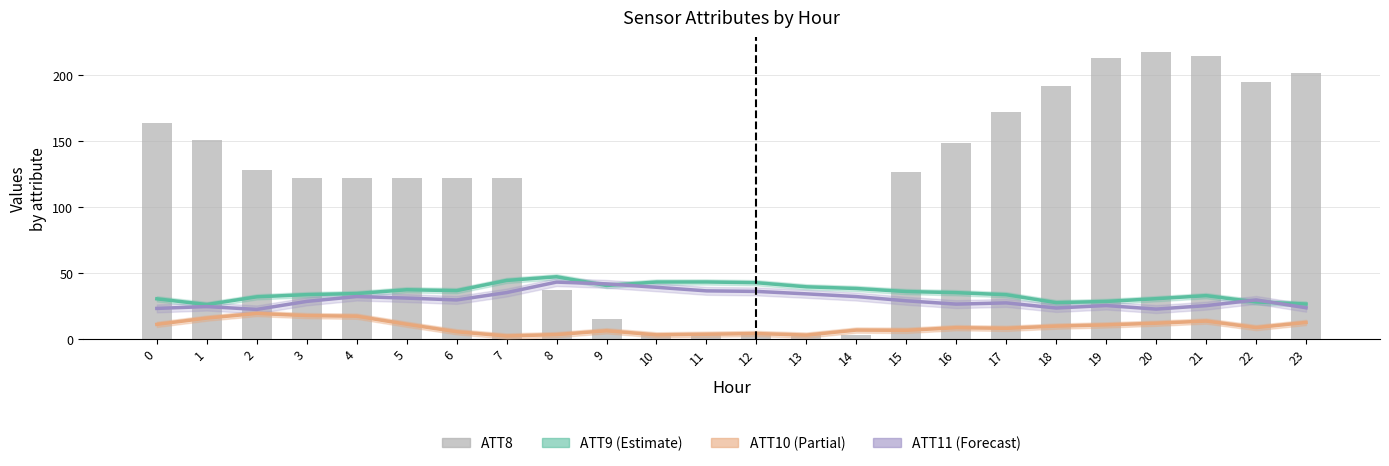

Does the chart contain stacked bars?

No